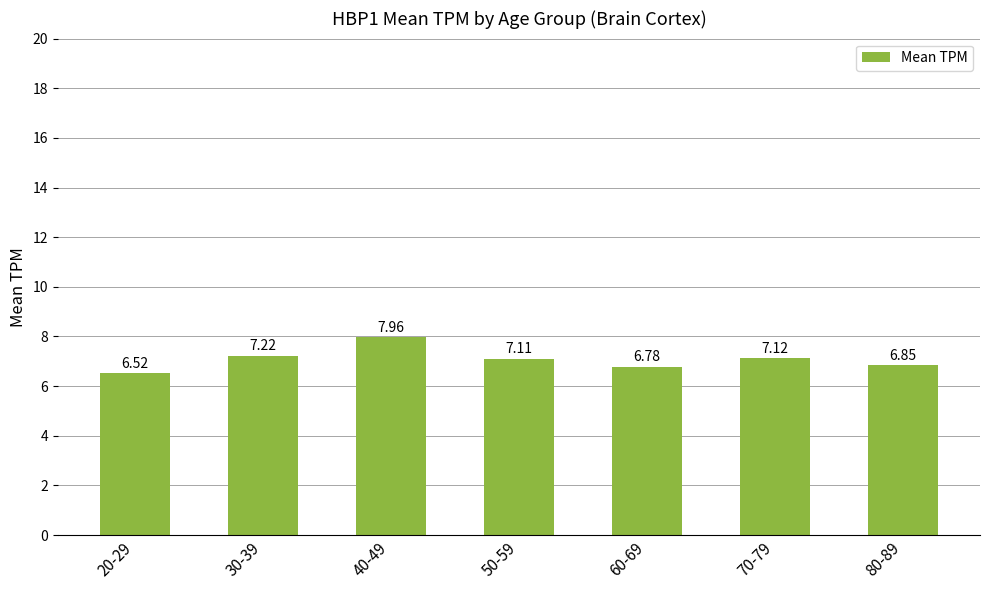

What is the change in value from 20-29 to 50-59?

+0.6